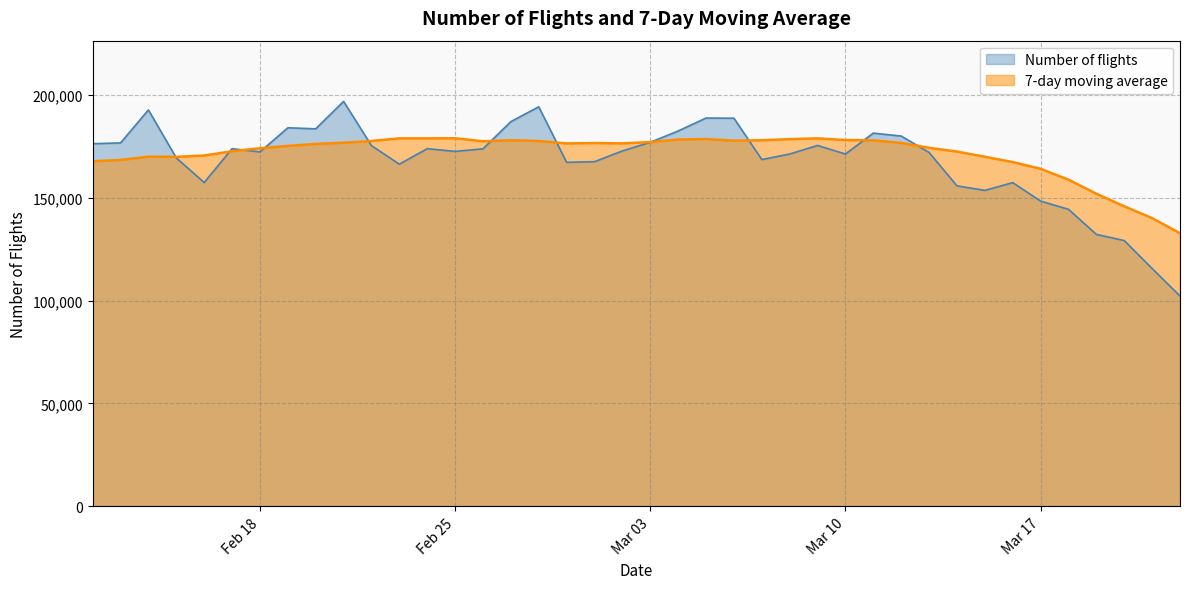

What is the lowest value of the Number of flights series?

102181